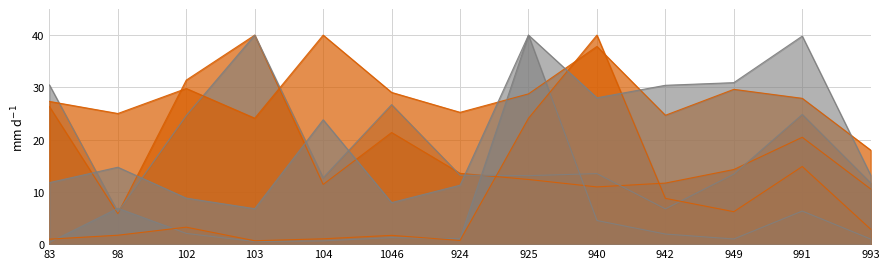

At which category does Total Distance (m) reach its first local valley?

98